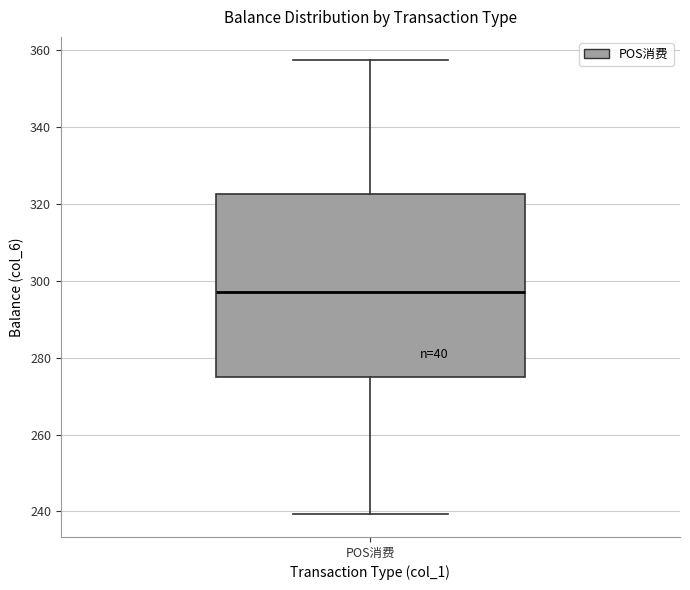

Read this box plot against the y-axis: the position of the median line, the range covered by the box, and the ends of both whiskers. The values are not printed on the chart, so give them approximately, as read against the axis.

median 296, box 274 to 322, whiskers 240 to 358